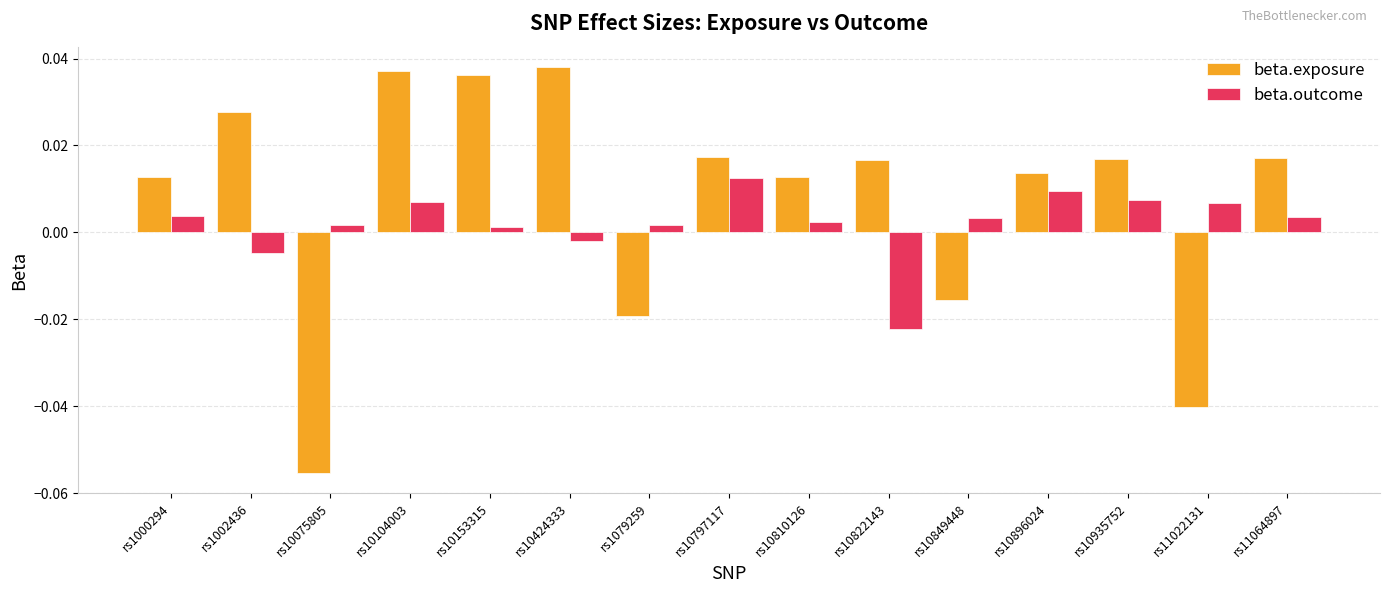

Rank the series by their average value, from highest to lowest.

beta.exposure, beta.outcome